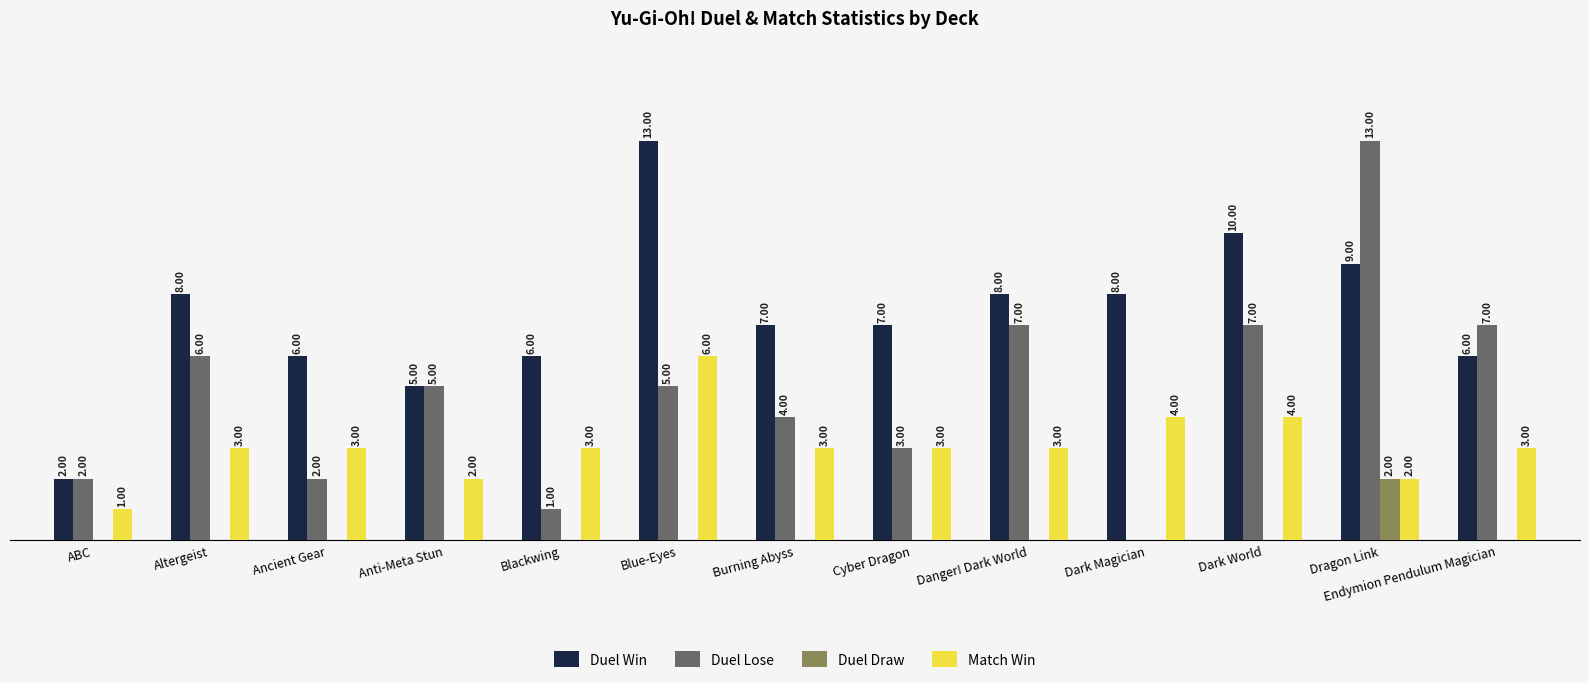

Which series has the largest total across all categories?

Duel Win